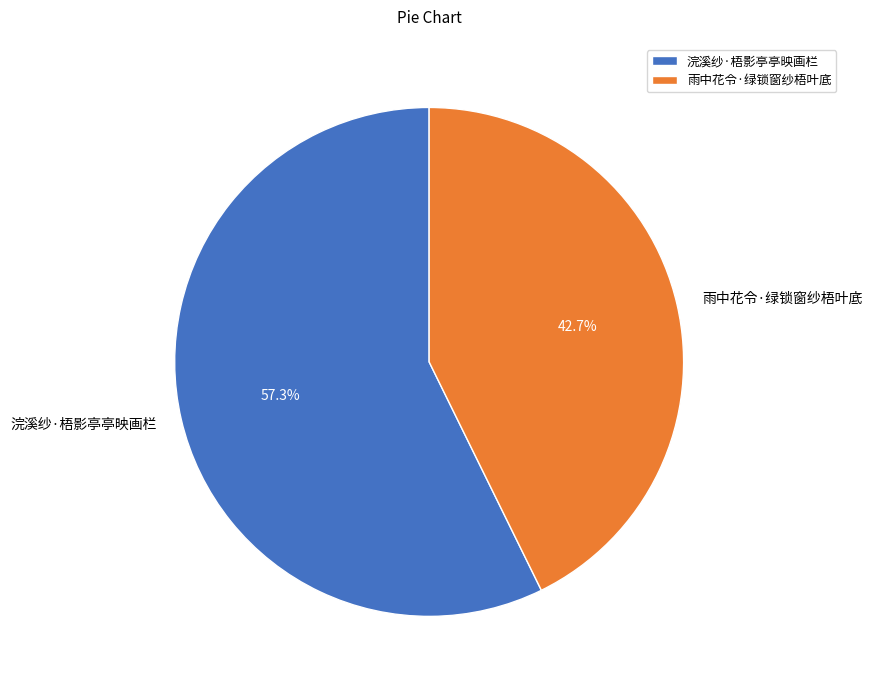

To the nearest percent, what percentage of the pie is 浣溪纱·梧影亭亭映画栏?

57%